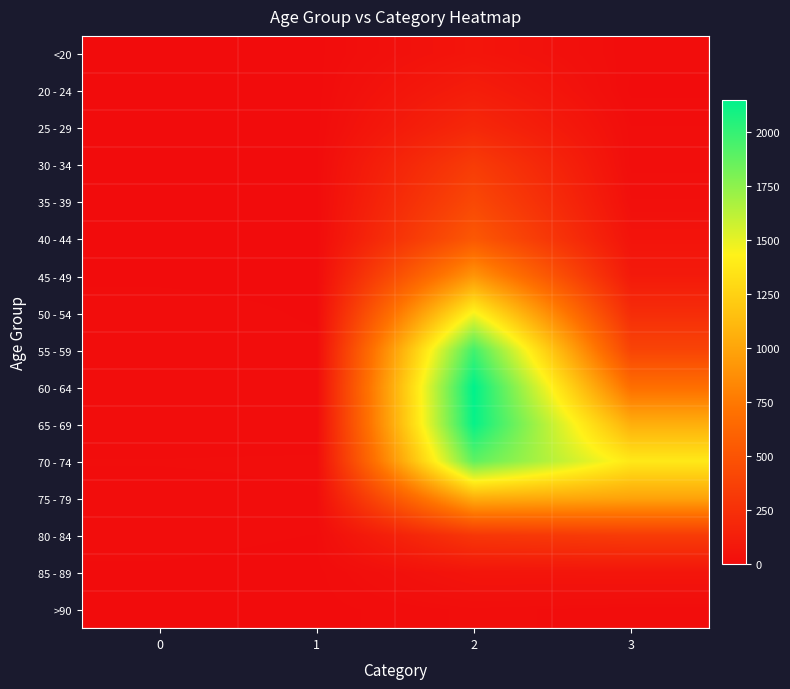

Reading left to right, extract all data points from this chart.

<20: 0=0	1=1	2=62	3=7
20 - 24: 0=1	1=0	2=121	3=2
25 - 29: 0=0	1=0	2=196	3=13
30 - 34: 0=0	1=2	2=333	3=14
35 - 39: 0=2	1=1	2=420	3=26
40 - 44: 0=0	1=1	2=530	3=53
45 - 49: 0=2	1=1	2=915	3=97
50 - 54: 0=9	1=3	2=1450	3=227
55 - 59: 0=8	1=6	2=1965	3=392
60 - 64: 0=11	1=8	2=2151	3=689
65 - 69: 0=6	1=6	2=2130	3=1057
70 - 74: 0=13	1=14	2=1882	3=1381
75 - 79: 0=10	1=12	2=1053	3=993
80 - 84: 0=7	1=4	2=296	3=333
85 - 89: 0=3	1=1	2=62	3=64
>90: 0=0	1=0	2=15	3=9